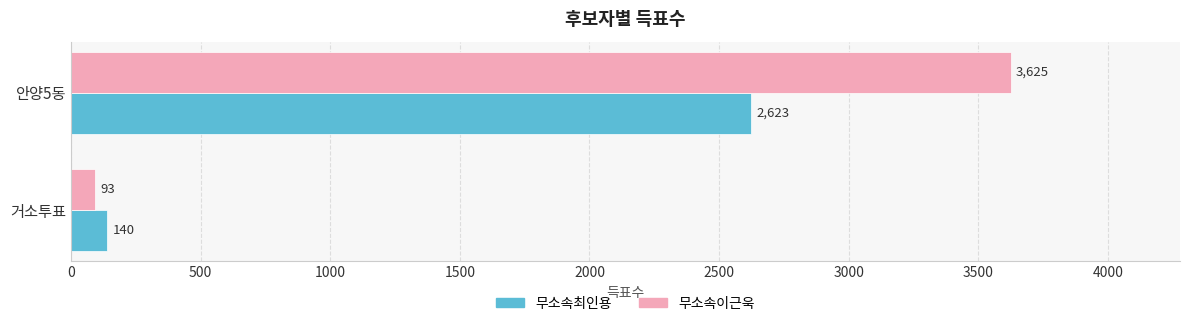

Count the 무소속이근욱 values in the range 93 to 3625.

2